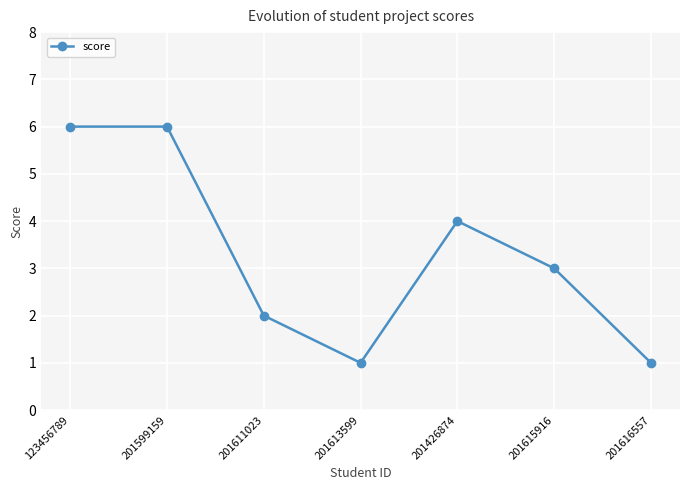

What is the change in value from 201611023 to 201616557?

-1